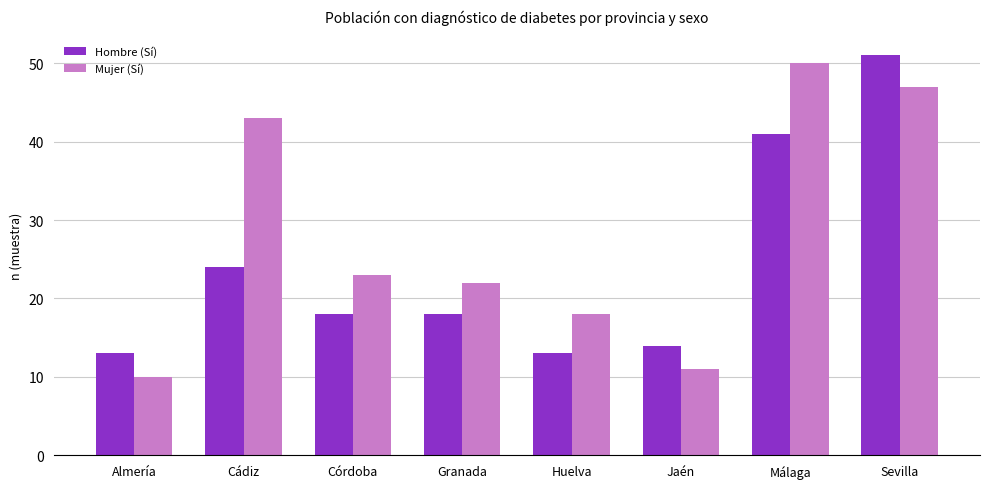

At which label does Mujer (Sí) first exceed 23?

Cádiz